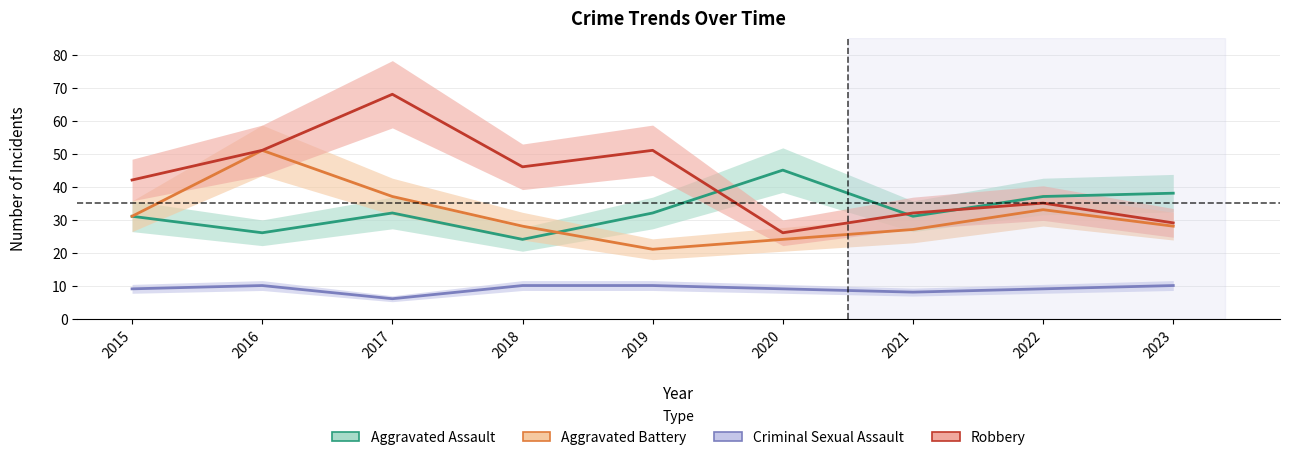

Between 2015 and 2016, which series saw the biggest shift?

Aggravated Battery